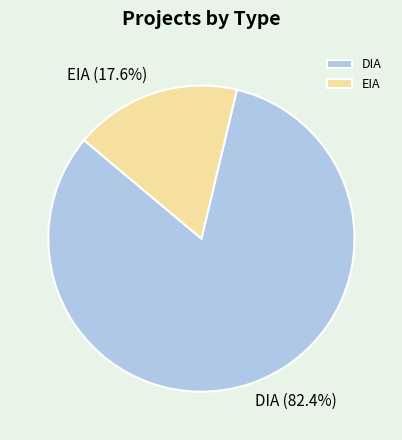

Do EIA and DIA together represent more than half of the pie?

Yes